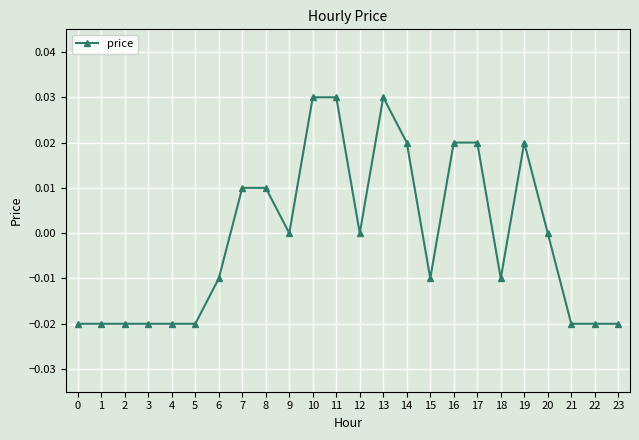

The chart shows a value of 0.0 at 12. True or false?

True